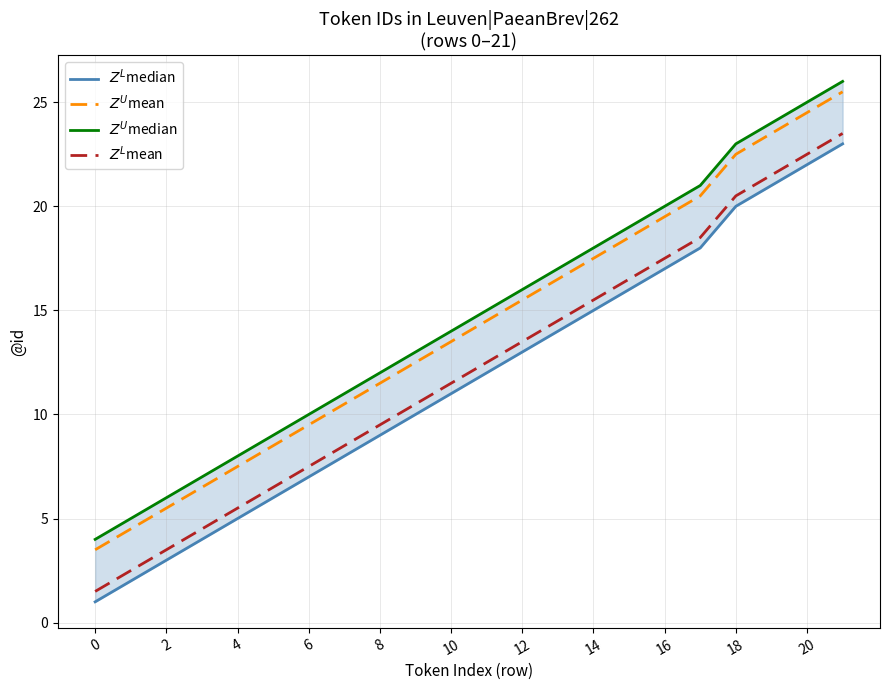

Is this an area chart (filled region under the line)?

No